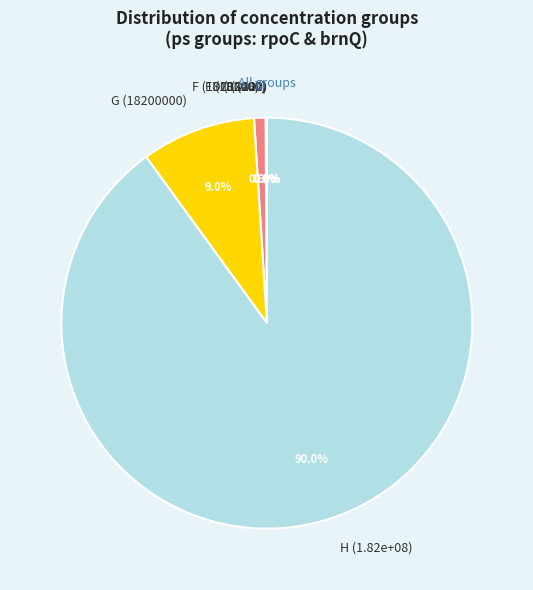

Which slice represents more than half of the pie?

H (1.82e+08)